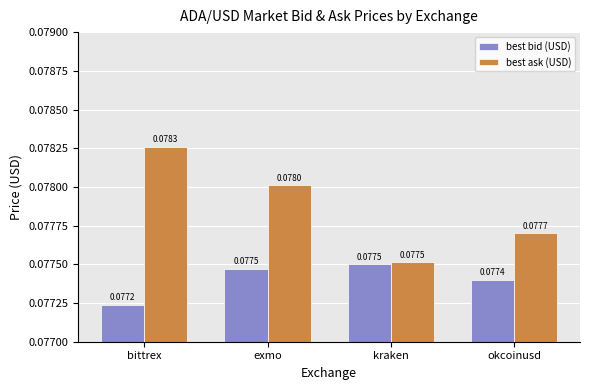

Where is best ask (USD) nearest to the value 0?

kraken